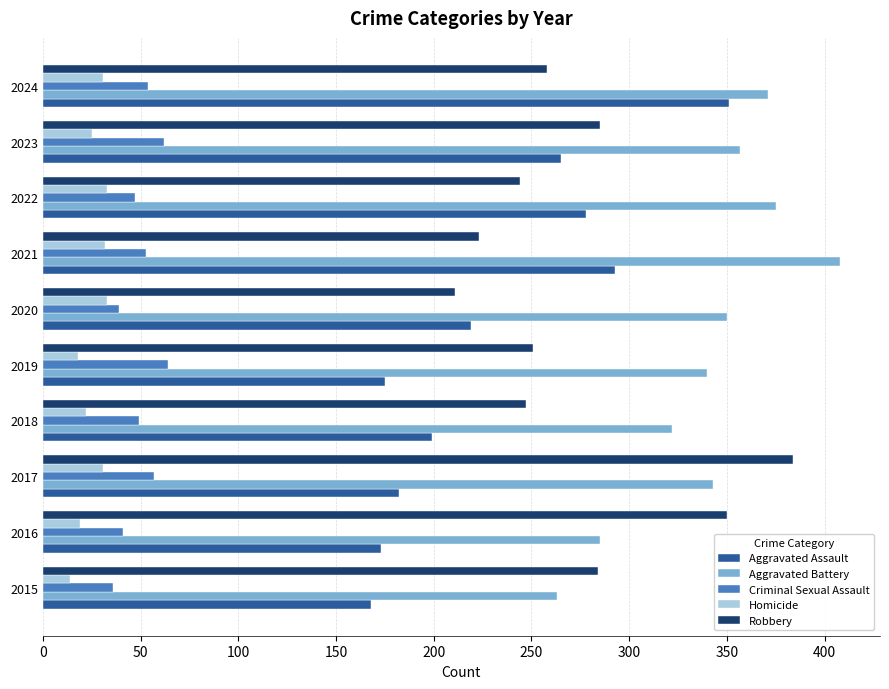

Count the number of data series in this chart.

5